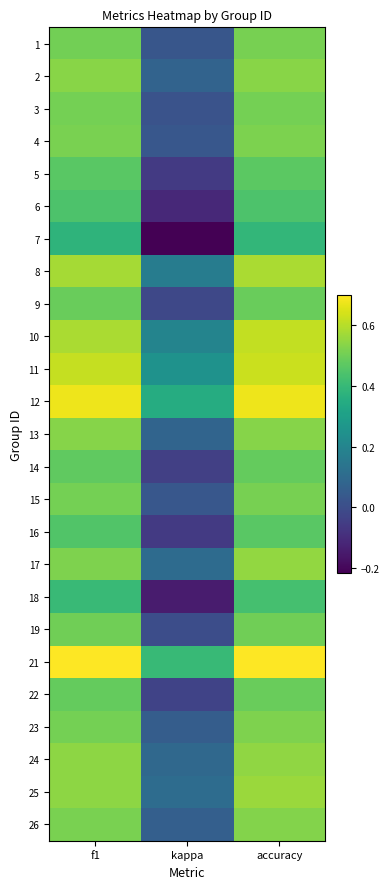

Reading right to left, what are all the values shown in this chart?

1: accuracy=0.5	kappa=0.0	f1=0.5
2: accuracy=0.5	kappa=0.1	f1=0.5
3: accuracy=0.5	kappa=0.0	f1=0.5
4: accuracy=0.5	kappa=0.0	f1=0.5
5: accuracy=0.5	kappa=-0.1	f1=0.5
6: accuracy=0.4	kappa=-0.1	f1=0.4
7: accuracy=0.4	kappa=-0.2	f1=0.4
8: accuracy=0.6	kappa=0.2	f1=0.6
9: accuracy=0.5	kappa=-0.0	f1=0.5
10: accuracy=0.6	kappa=0.2	f1=0.6
11: accuracy=0.6	kappa=0.2	f1=0.6
12: accuracy=0.7	kappa=0.4	f1=0.7
13: accuracy=0.5	kappa=0.1	f1=0.5
14: accuracy=0.5	kappa=-0.0	f1=0.5
15: accuracy=0.5	kappa=0.0	f1=0.5
16: accuracy=0.5	kappa=-0.1	f1=0.5
17: accuracy=0.6	kappa=0.1	f1=0.5
18: accuracy=0.4	kappa=-0.1	f1=0.4
19: accuracy=0.5	kappa=-0.0	f1=0.5
21: accuracy=0.7	kappa=0.4	f1=0.7
22: accuracy=0.5	kappa=-0.0	f1=0.5
23: accuracy=0.5	kappa=0.1	f1=0.5
24: accuracy=0.5	kappa=0.1	f1=0.5
25: accuracy=0.6	kappa=0.1	f1=0.5
26: accuracy=0.5	kappa=0.1	f1=0.5